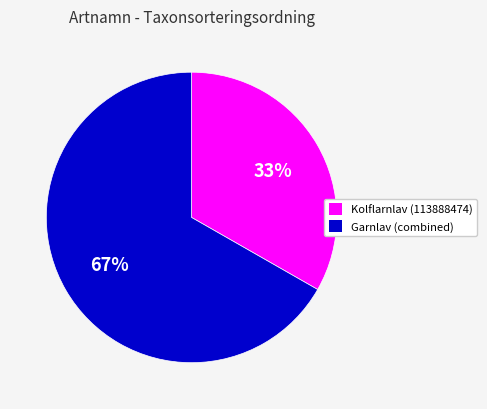

Is there any slice that represents more than half of the pie?

Yes